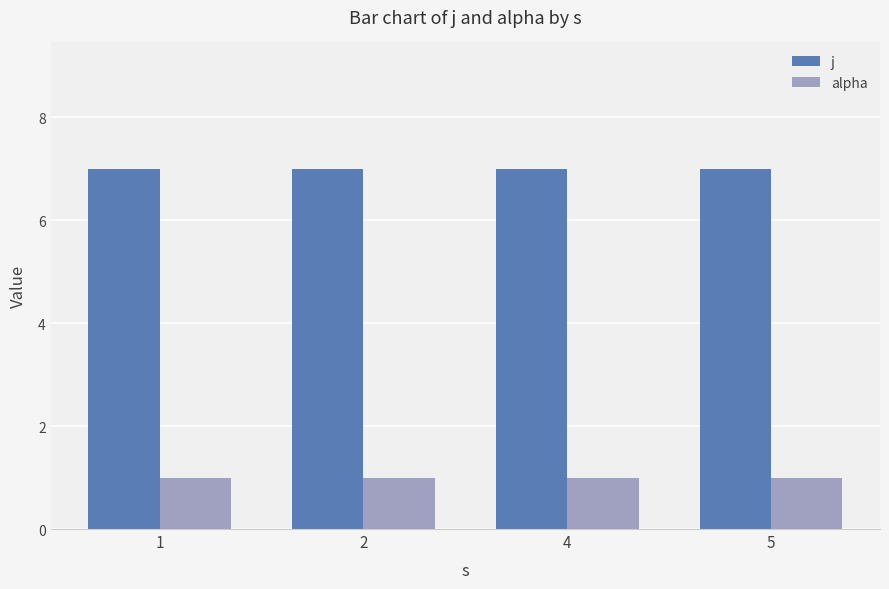

What is the difference between the highest and lowest values at 4?

6